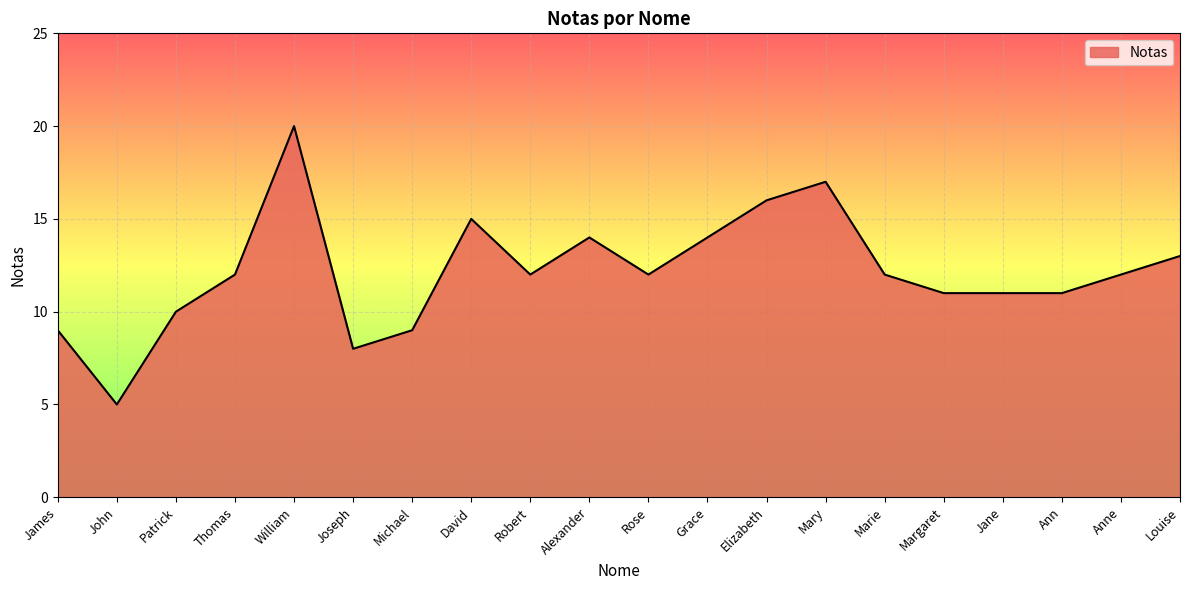

Which category has the highest value across all series?

William